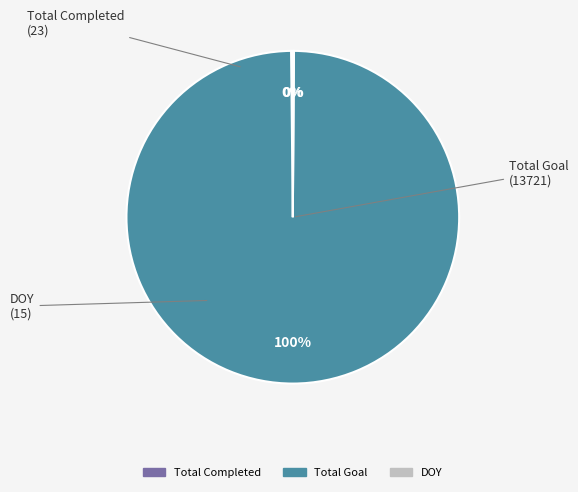

True or false: Total Goal accounts for 93% of the total.

False